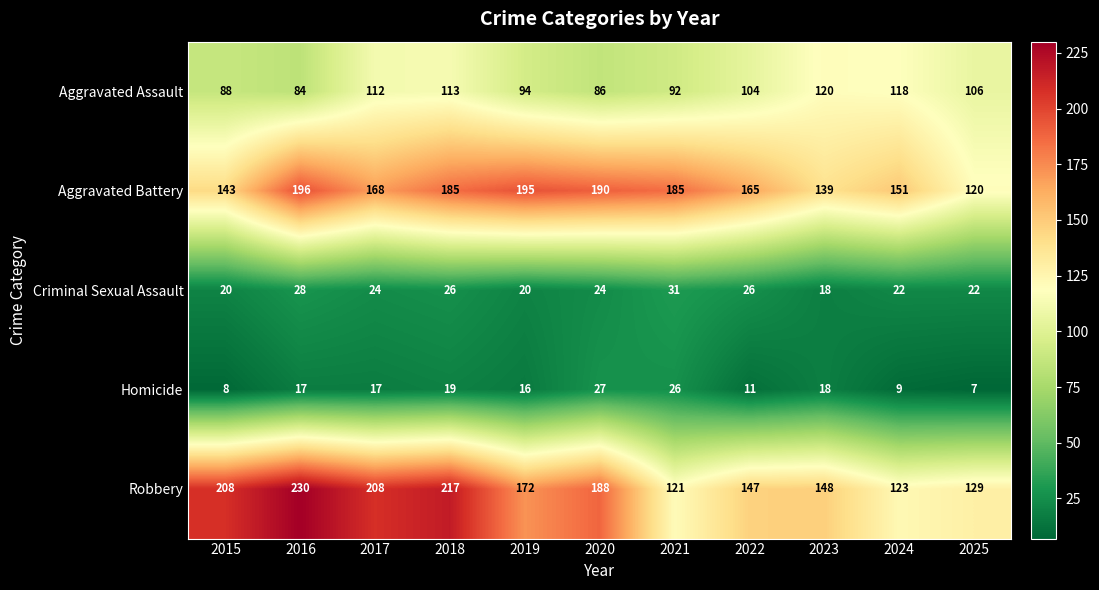

Between 2015 and 2019, which series saw the biggest shift?

Aggravated Battery